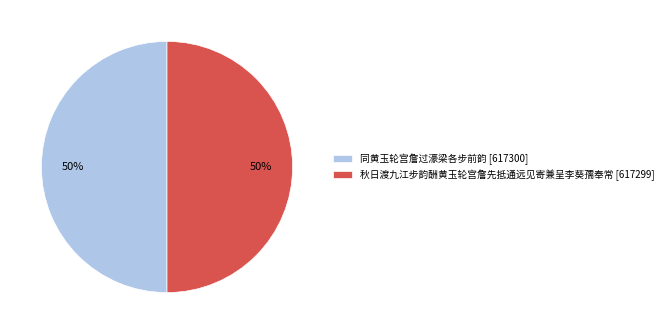

What is the ratio of the value at 秋日渡九江步韵酬黄玉轮宫詹先抵通远见寄兼呈李葵孺奉常 [617299] to the value at 同黄玉轮宫詹过濠梁各步前韵 [617300]?

1.0